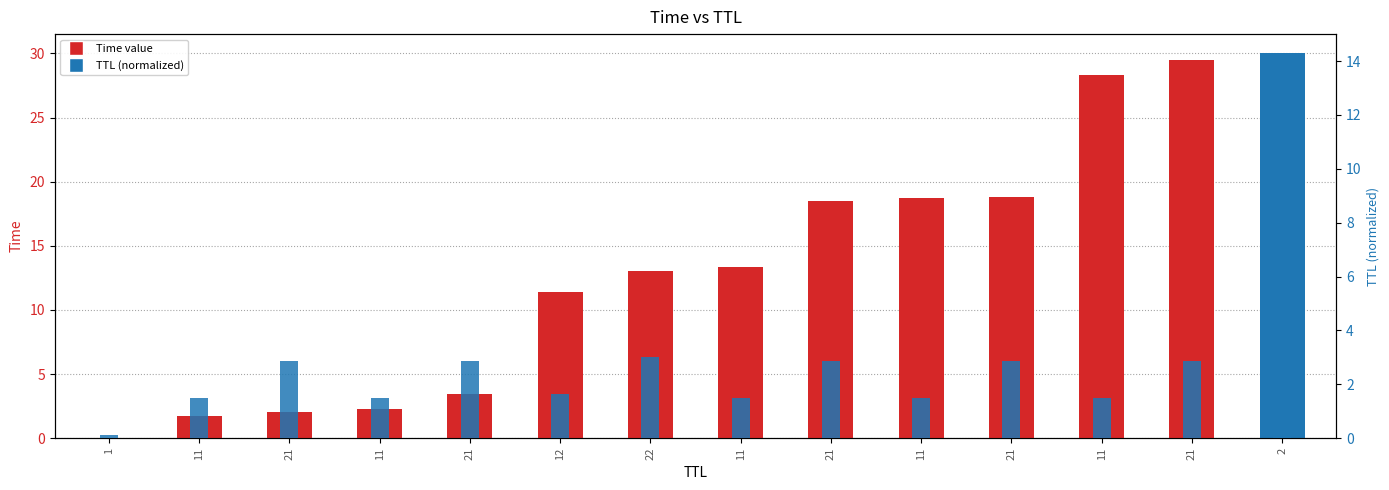

Which series has the largest total across all categories?

Time (by TTL)